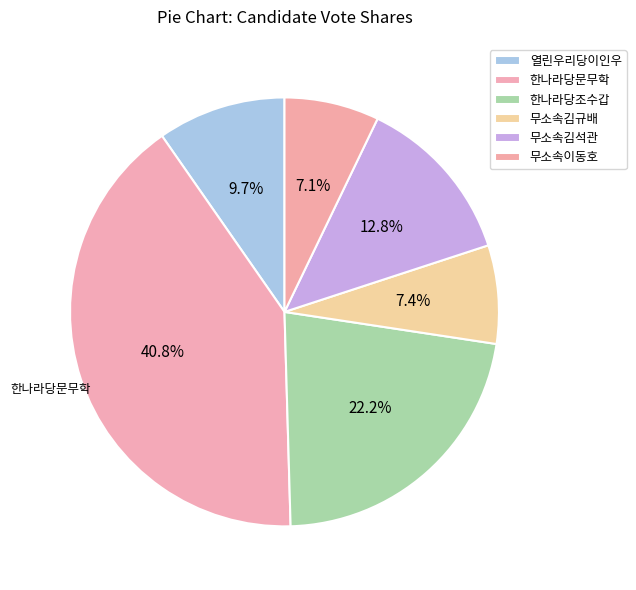

How much of the chart is everything except 무소속김규배?

92.6%